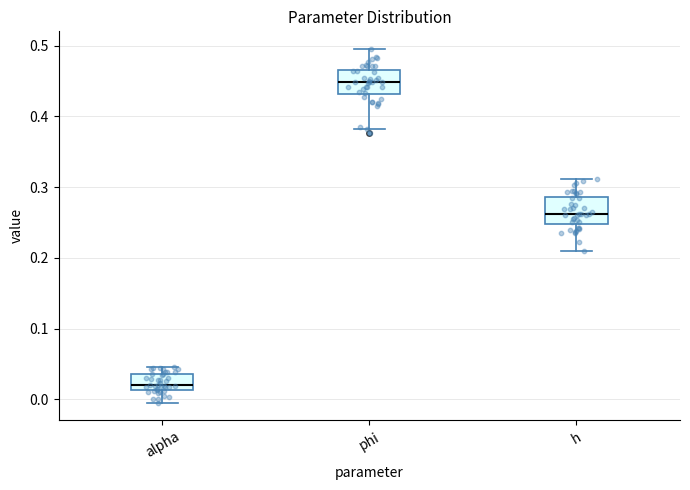

Where is the upper edge of the box for h on the y-axis? The values are not printed on the chart, so give them approximately, as read against the axis.

0.29